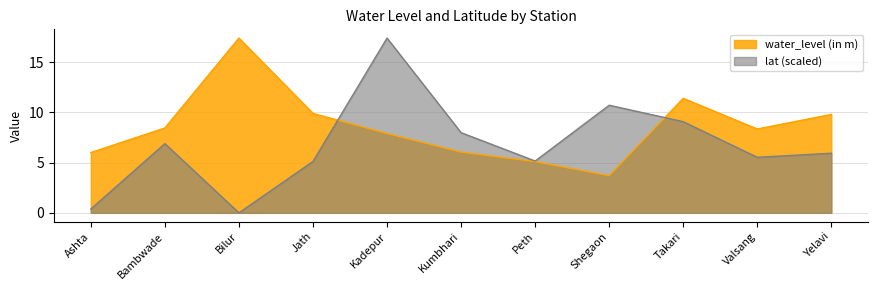

Which series ends up on top after the final intersection of water_level (in m) and lat?

water_level (in m)